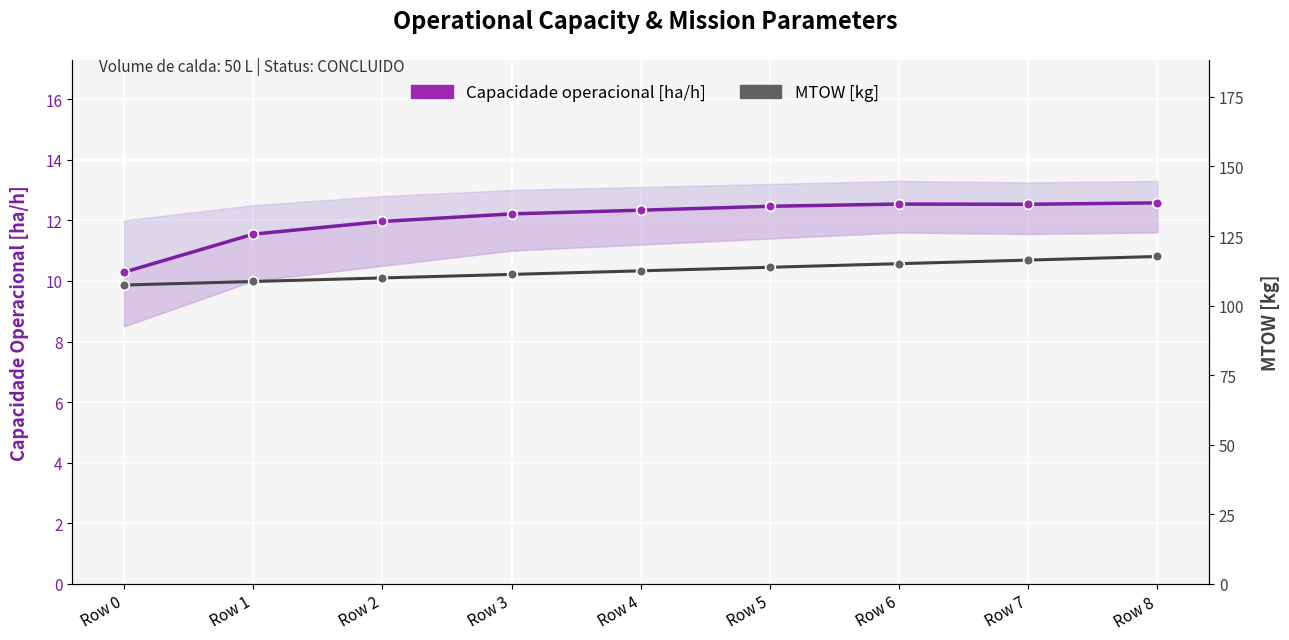

How many lines are shown in the chart?

2